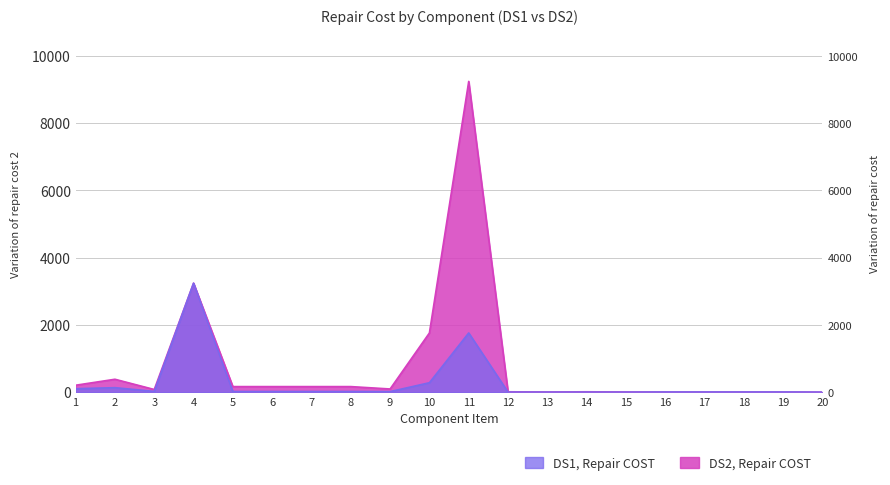

True or false: DS2, Repair COST has more than 1 interior local peaks.

True